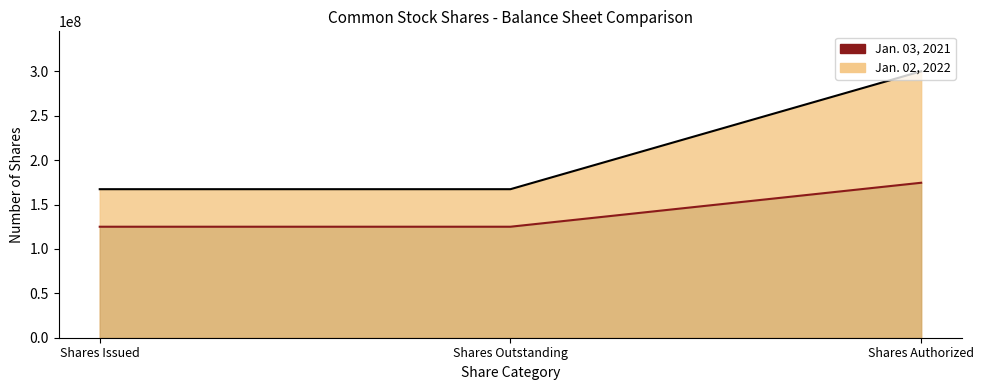

What is the sum of all Jan. 03, 2021 values?

424474740